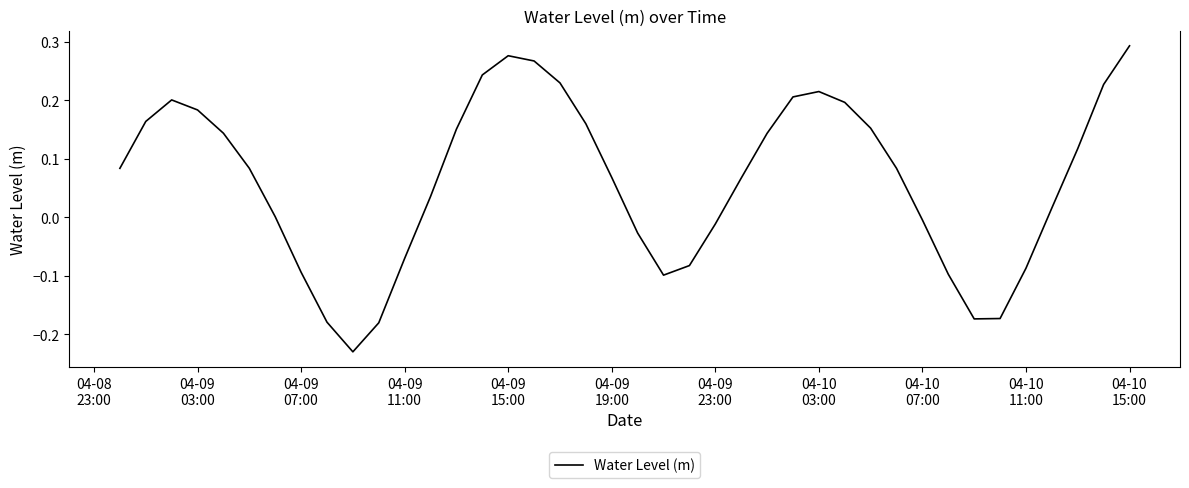

Is this an area chart (filled region under the line)?

No